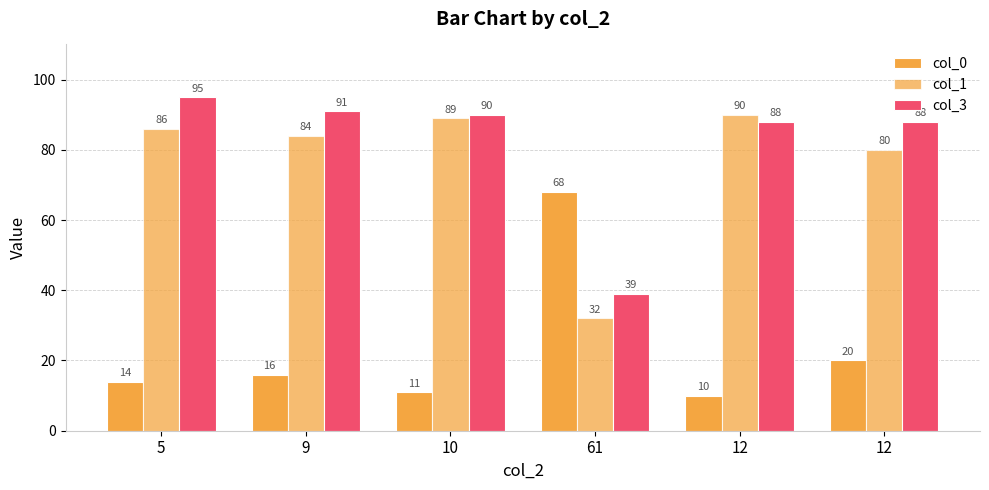

Read the col_1 value at 12, to the nearest 5.

80